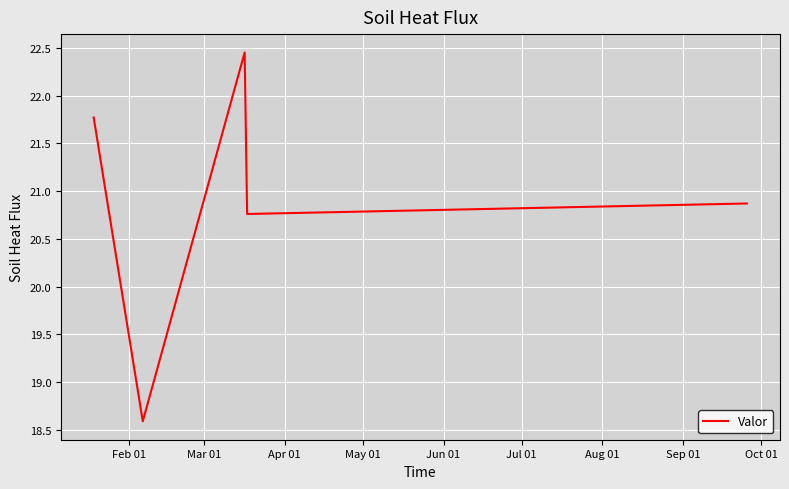

What is the difference between the maximum and minimum values?

3.9